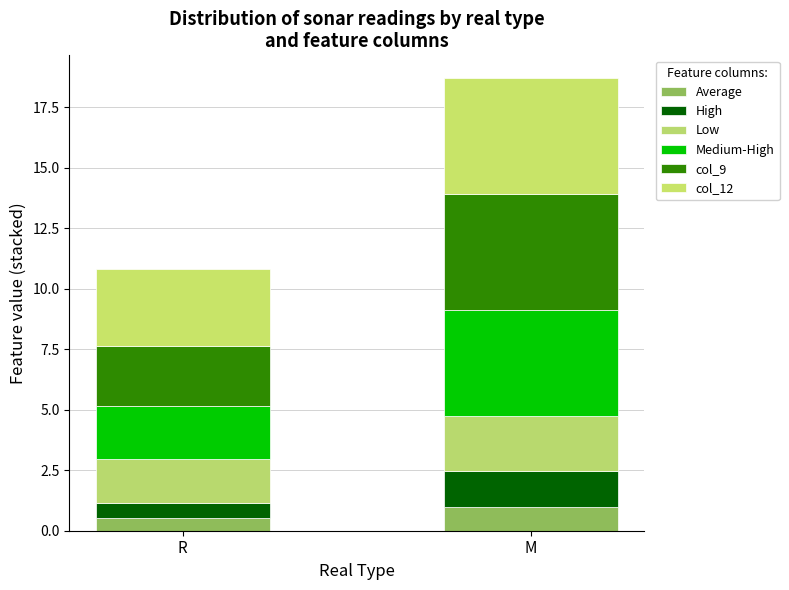

How many distinct data groups are displayed?

6